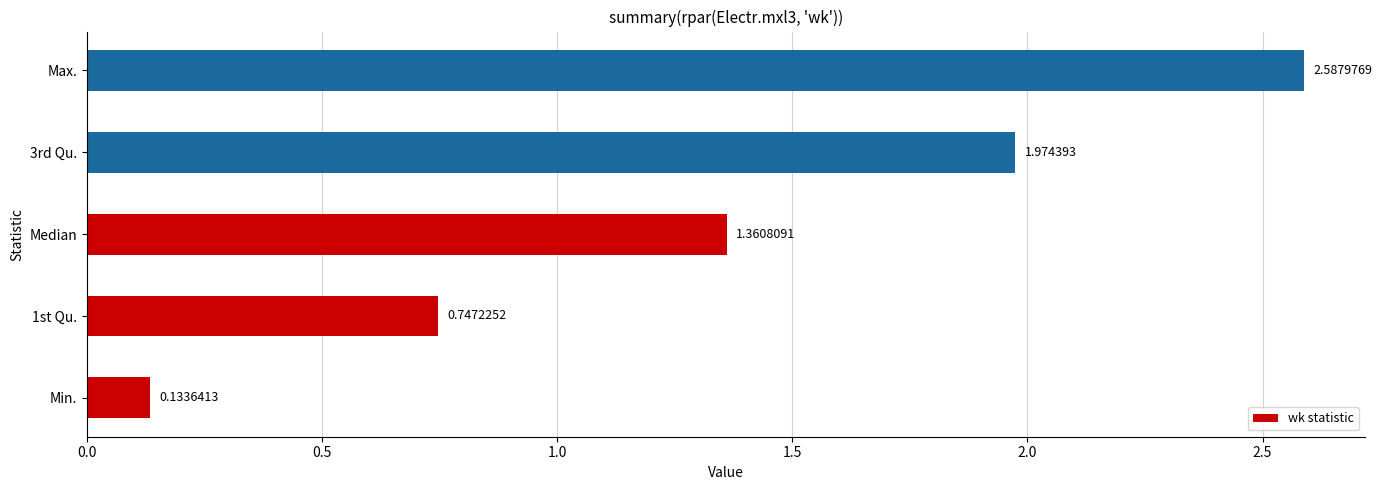

Rank the categories by value from lowest to highest.

Min., 1st Qu., Median, 3rd Qu., Max.